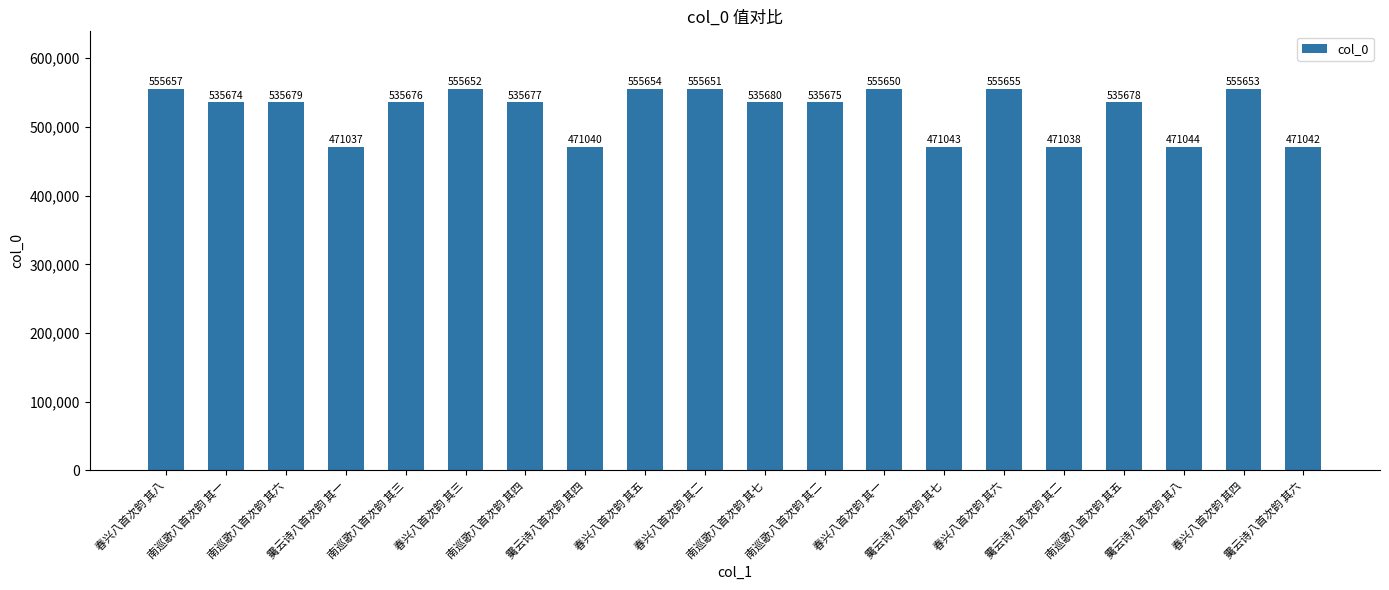

What is the difference between the values at 南巡歌八首次韵 其四 and 春兴八首次韵 其六?

19978